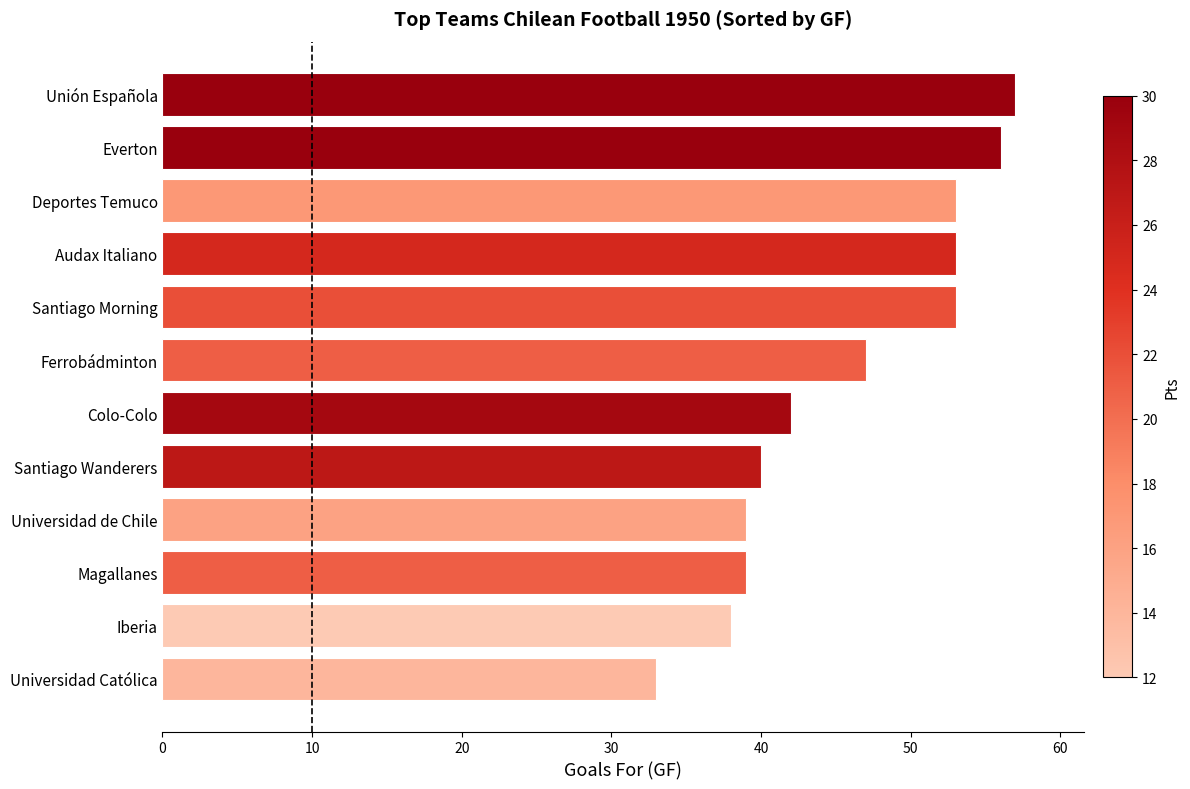

True or false: the data shows 39 at Universidad de Chile.

True